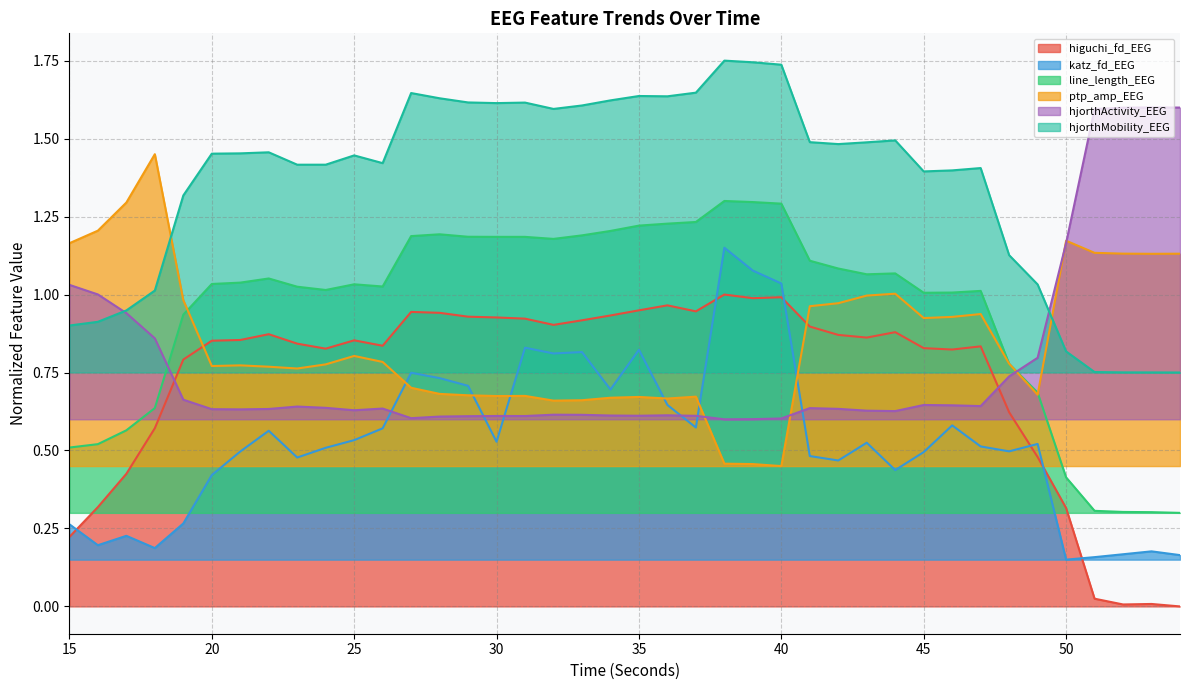

Which series has the largest range (max minus min)?

higuchi_fd_EEG